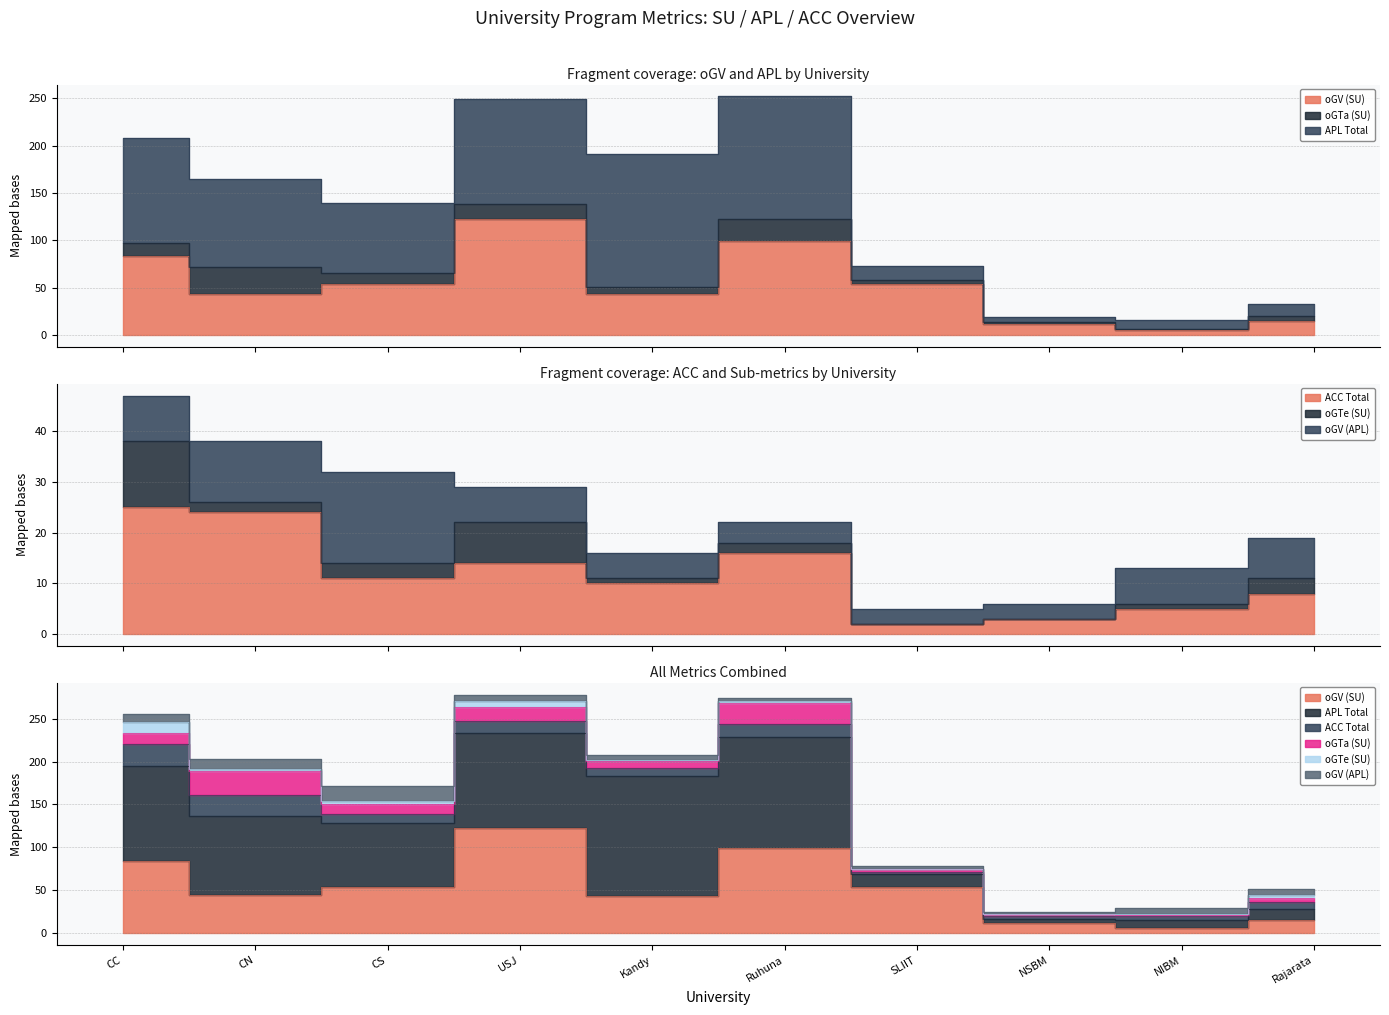

Is the value of oGV (APL) at SLIIT greater than the value of oGTa (SU) at SLIIT?

No